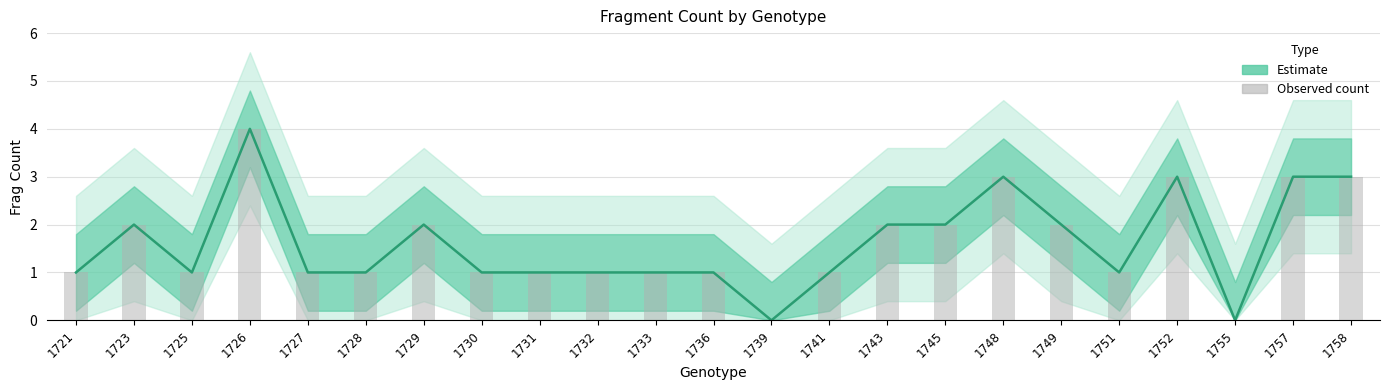

How many positive values are there?

21